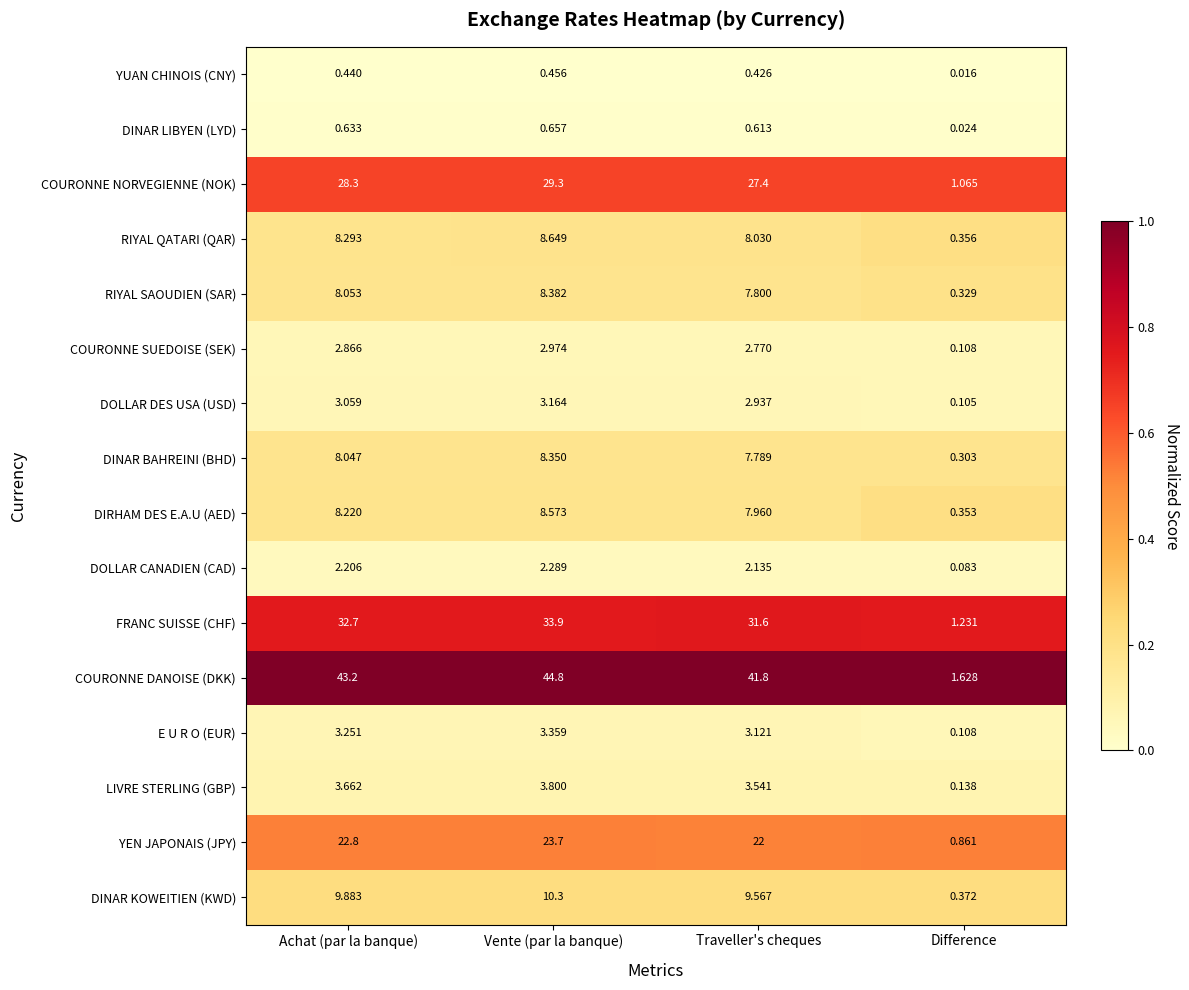

Where is DINAR LIBYEN (LYD) nearest to the value 0?

Difference